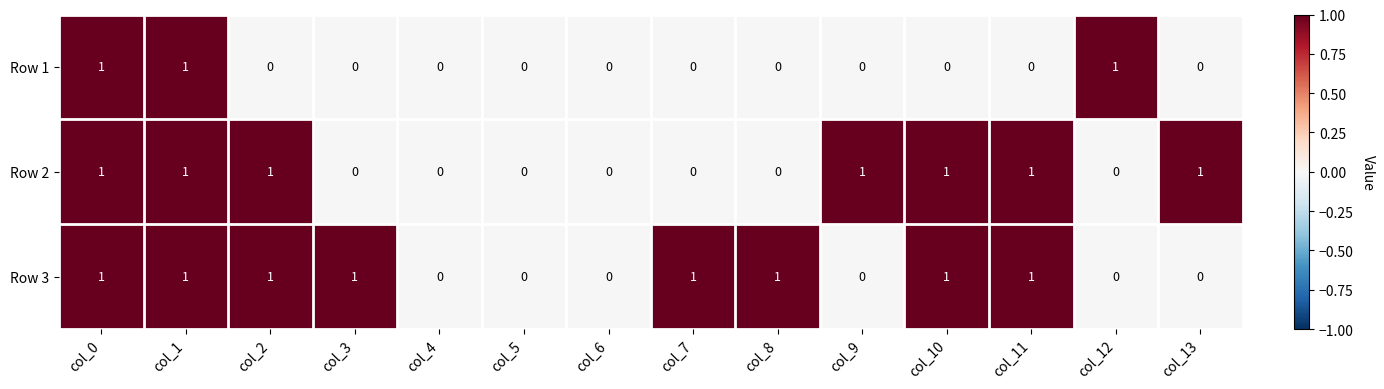

What is the sum of all Row 1 values?

3